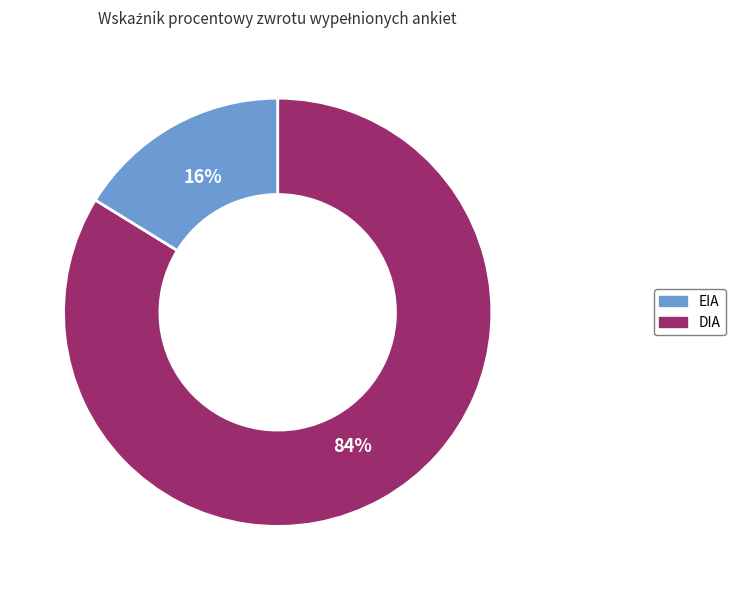

Count the number of slices in the pie.

2